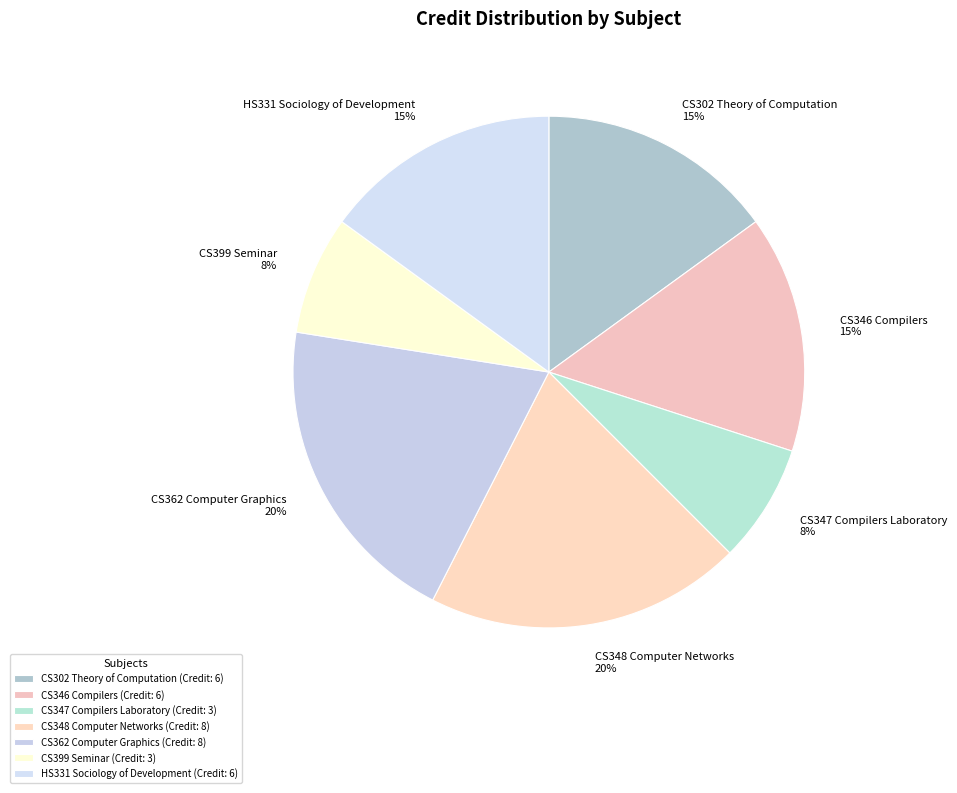

Do CS346 Compilers and CS302 Theory of Computation together represent more than half of the pie?

No